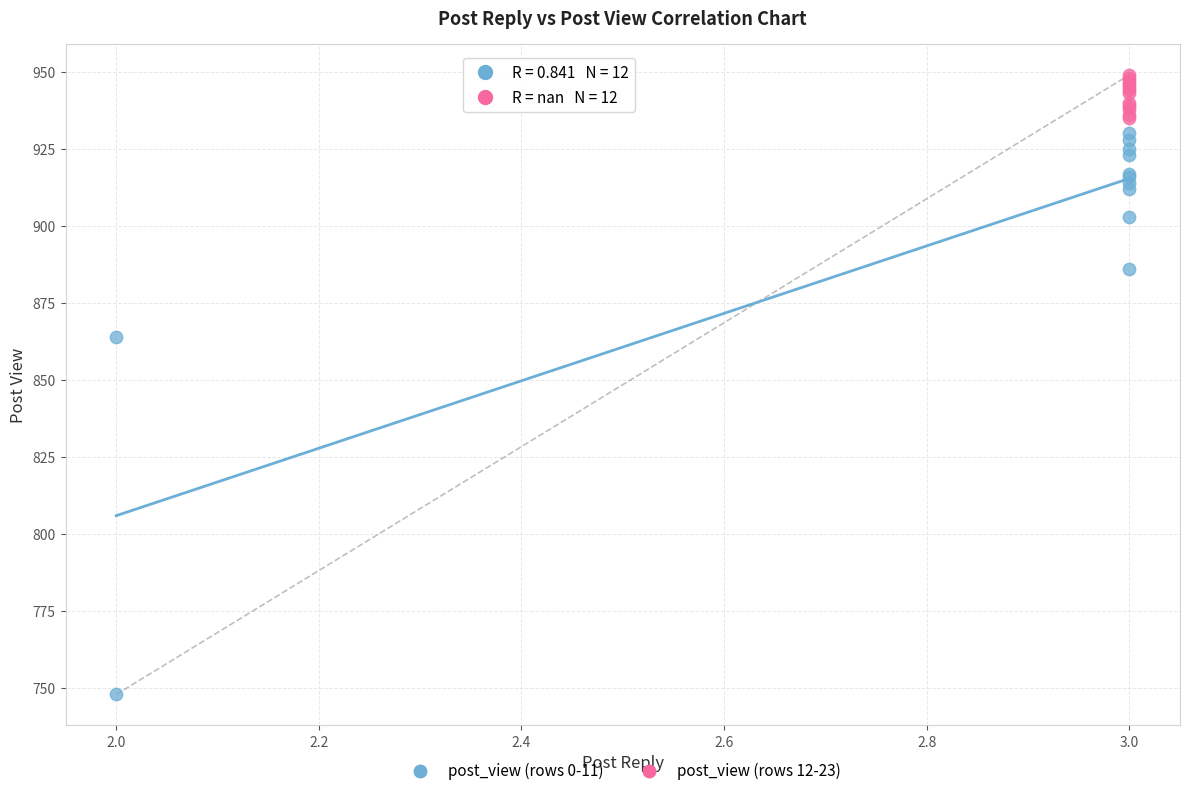

Which series reaches the maximum Y coordinate?

post_view (rows 12-23)